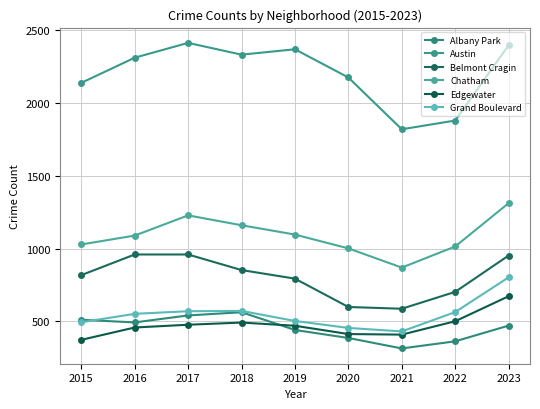

Does the chart display data point markers on the line(s)?

Yes